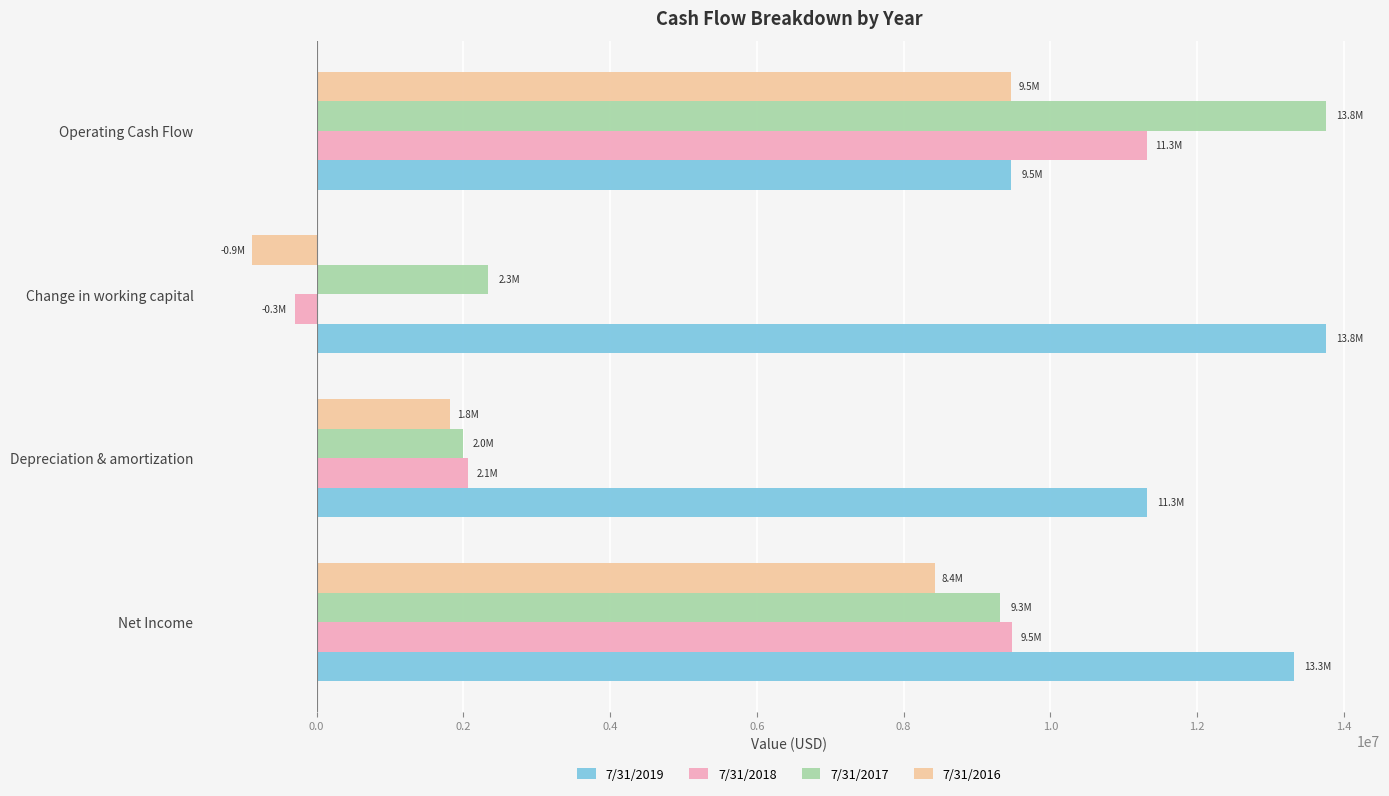

True or false: 7/31/2017 has a value of 406991 at Depreciation & amortization.

False